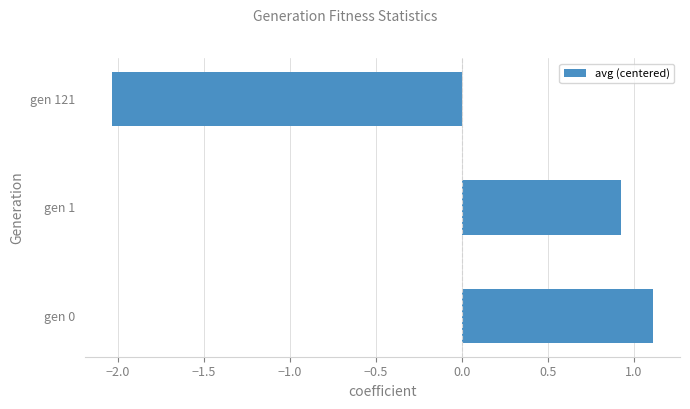

How many positive values are there?

2